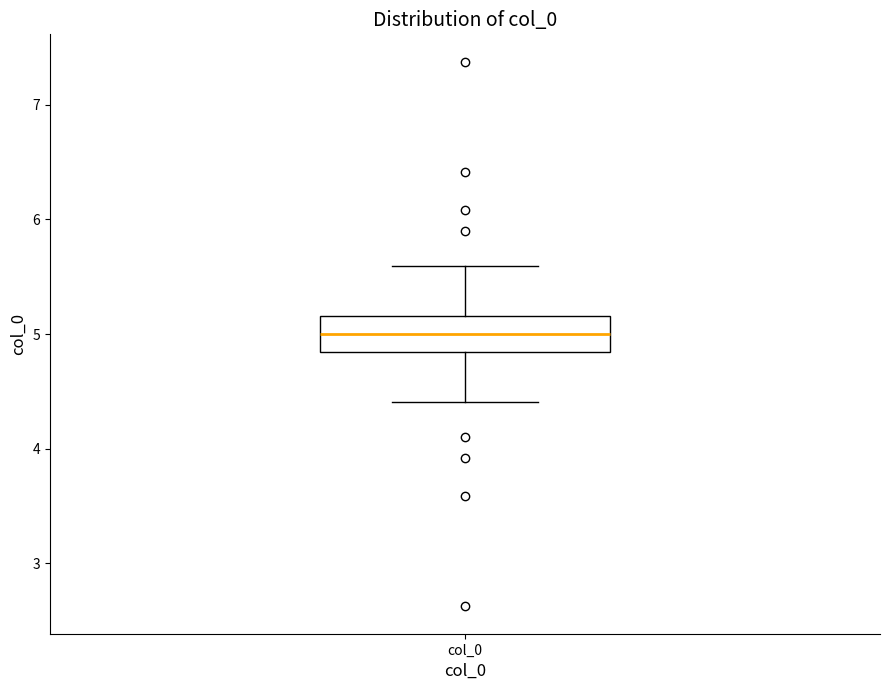

Where does the upper whisker of the box for col_0 end on the y-axis? The values are not printed on the chart, so give them approximately, as read against the axis.

5.6